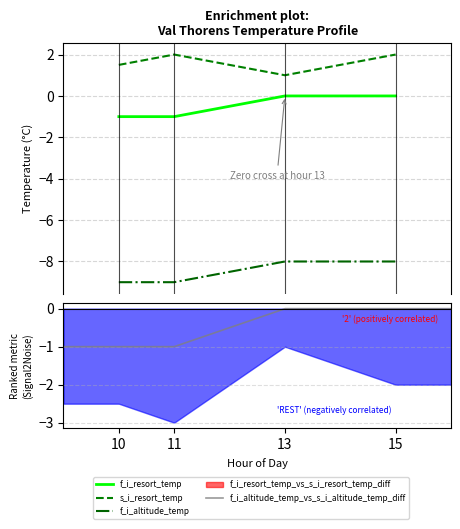

True or false: f_i_altitude_temp and s_i_resort_temp intersect in this chart.

False